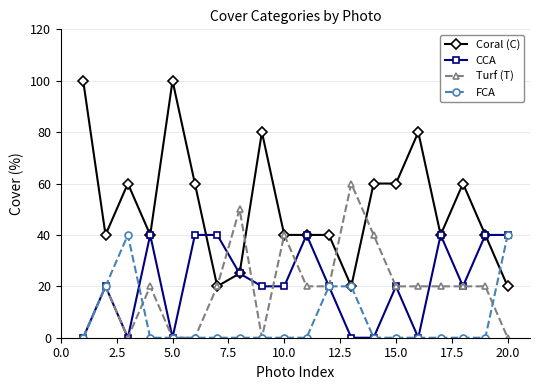

How many series are shown in this chart?

4